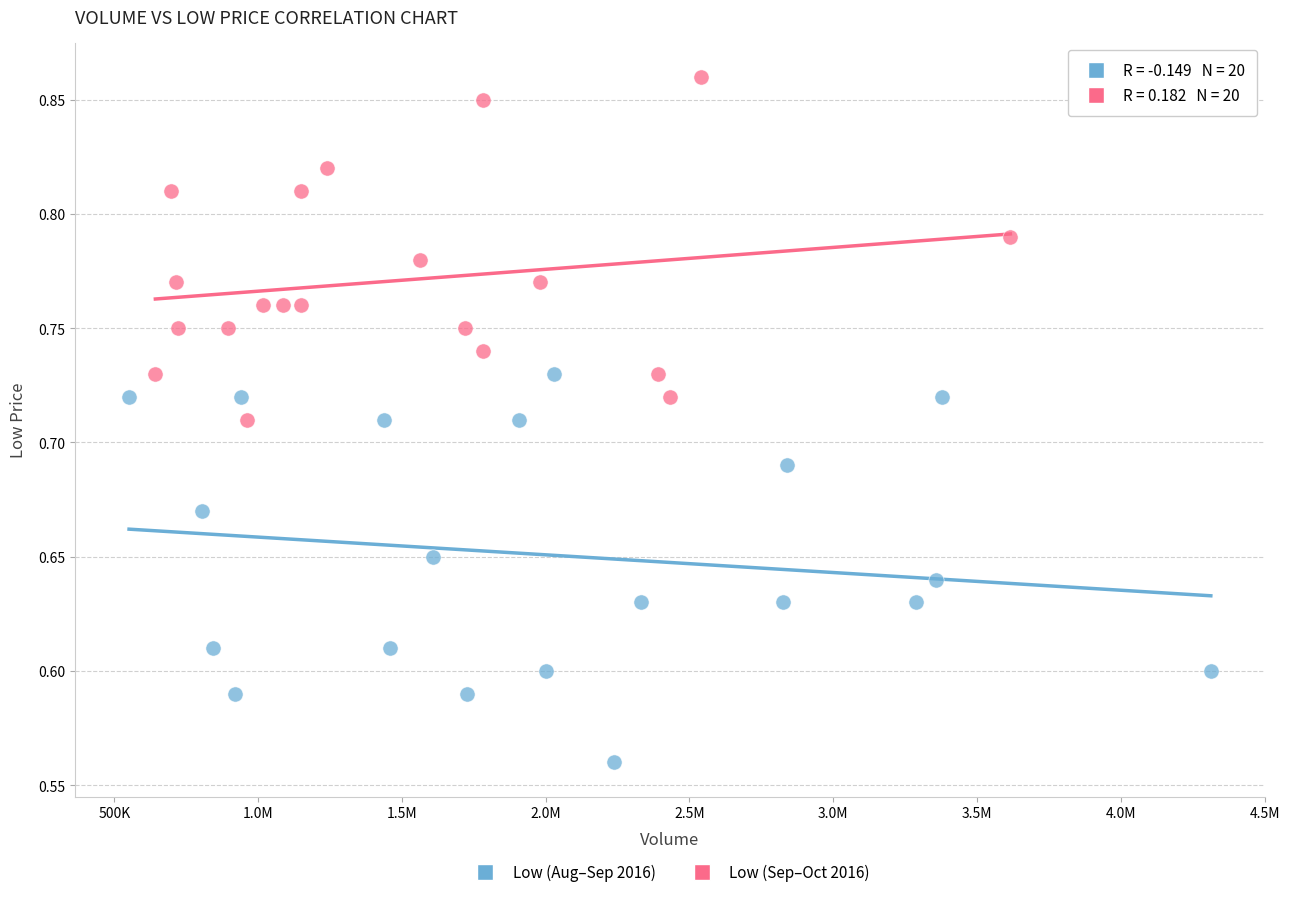

Which series reaches the maximum Y coordinate?

Low (Sep–Oct 2016)